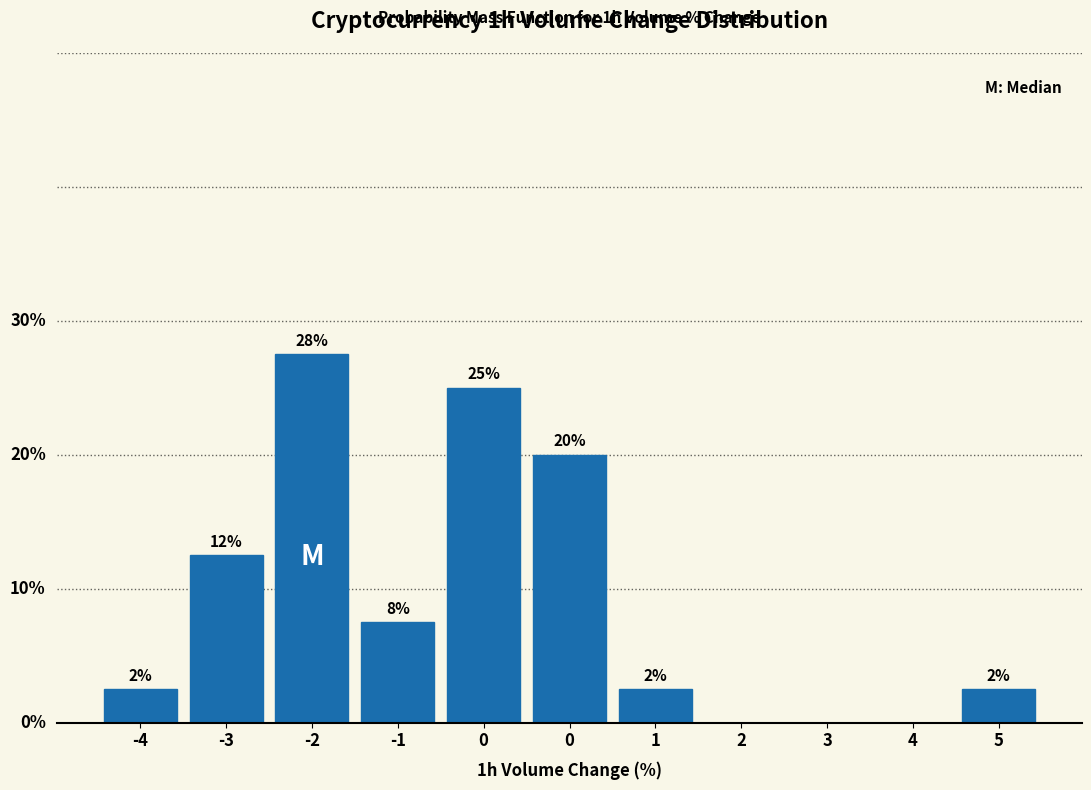

Are the bars horizontal?

No